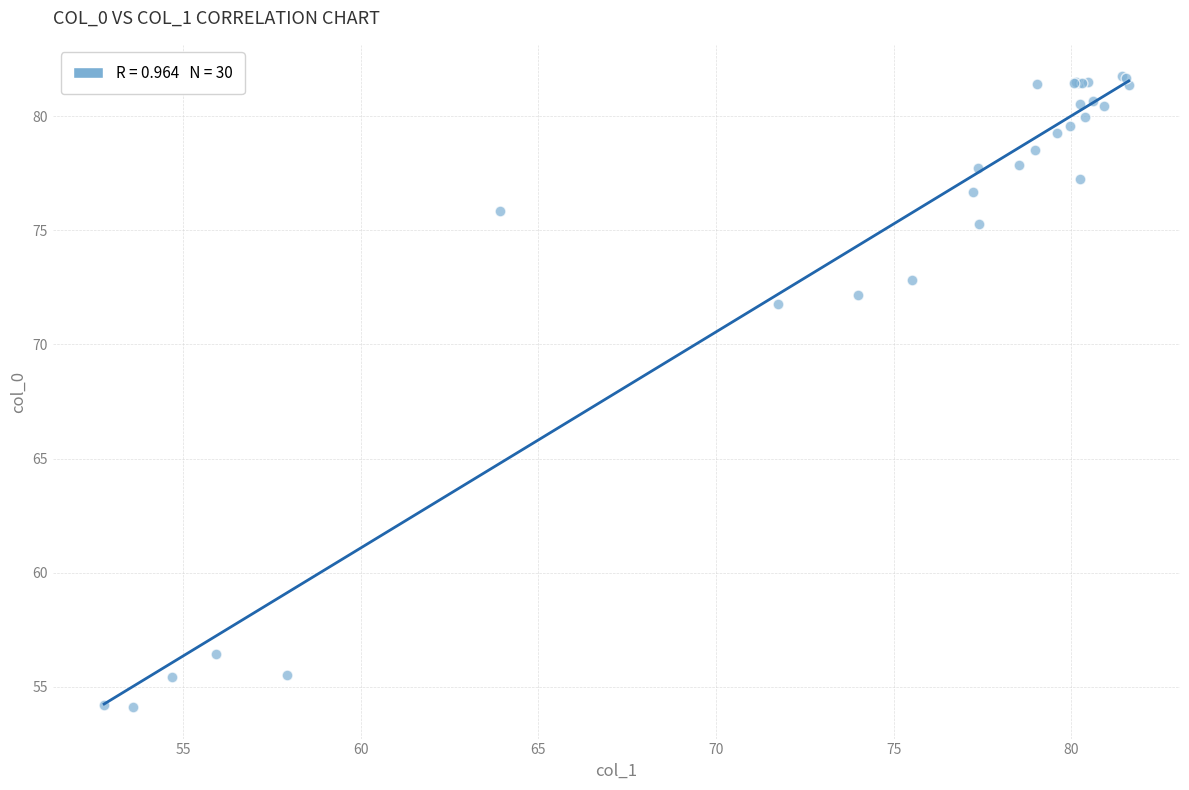

What Y value in the scatter plot is closest to 67?

71.8